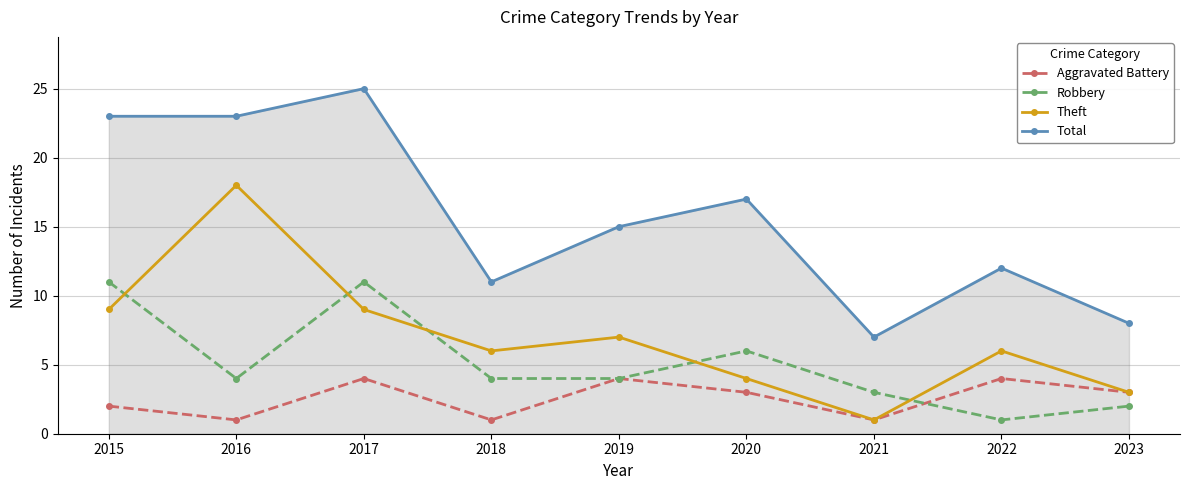

Where is the first local minimum for Robbery?

2016